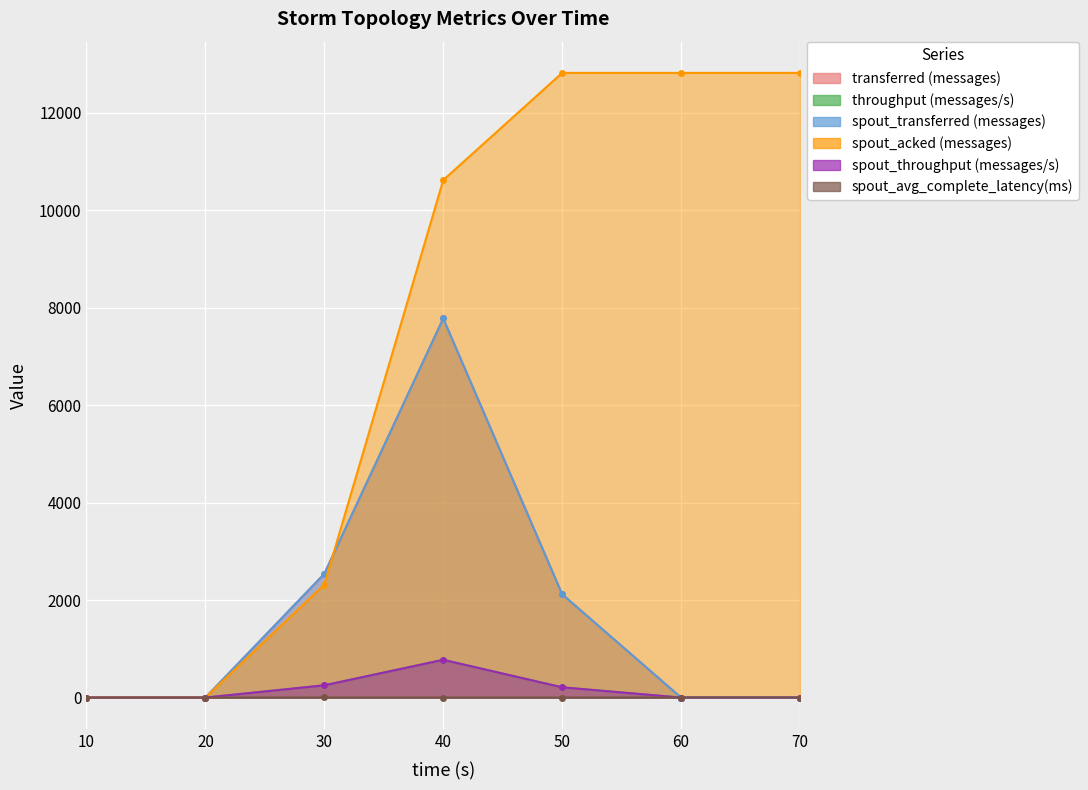

Rank the categories by transferred (messages) value from highest to lowest.

40, 30, 50, 10, 20, 60, 70